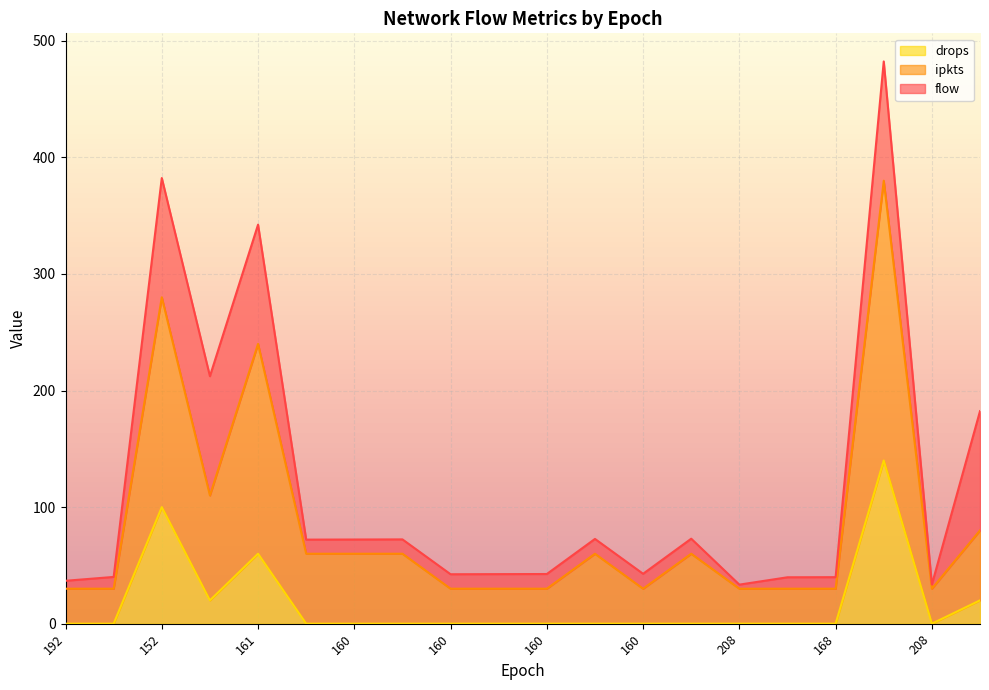

Which series has the largest range (max minus min)?

ipkts